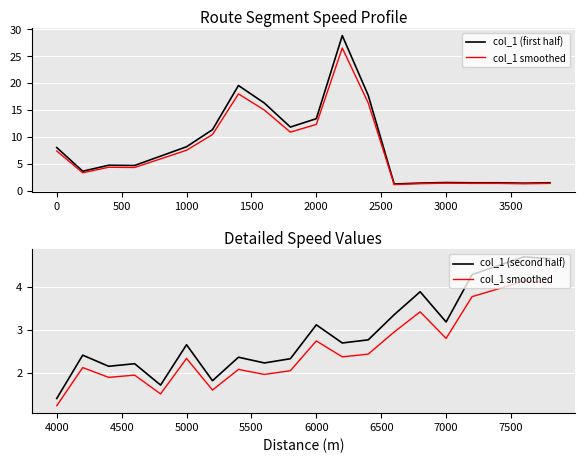

Reading right to left, extract all data points from this chart.

col_1 (first half): 1.4	1.4	1.4	1.4	1.5	1.4	1.2	17.7	28.8	13.4	11.8	16.3	19.5	11.3	8.1	6.4	4.7	4.7	3.6	8.0
col_1 smoothed: 4.1	4.1	4.0	3.8	2.8	3.4	2.9	2.4	2.4	2.7	2.0	2.0	2.1	1.6	2.3	1.5	1.9	1.9	2.1	1.2
col_1 (second half): 4.7	4.7	4.5	4.3	3.2	3.9	3.4	2.8	2.7	3.1	2.3	2.2	2.4	1.8	2.7	1.7	2.2	2.2	2.4	1.4